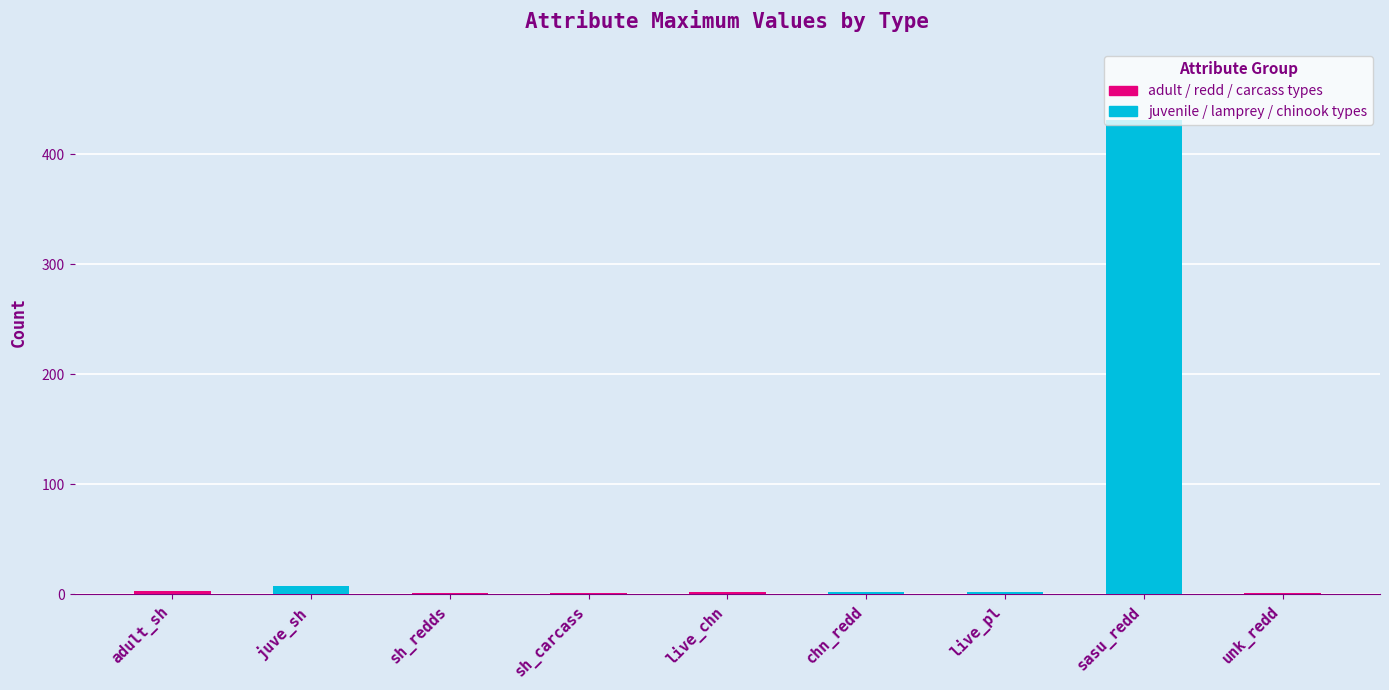

At which category does the chart reach its peak across all series?

sasu_redd